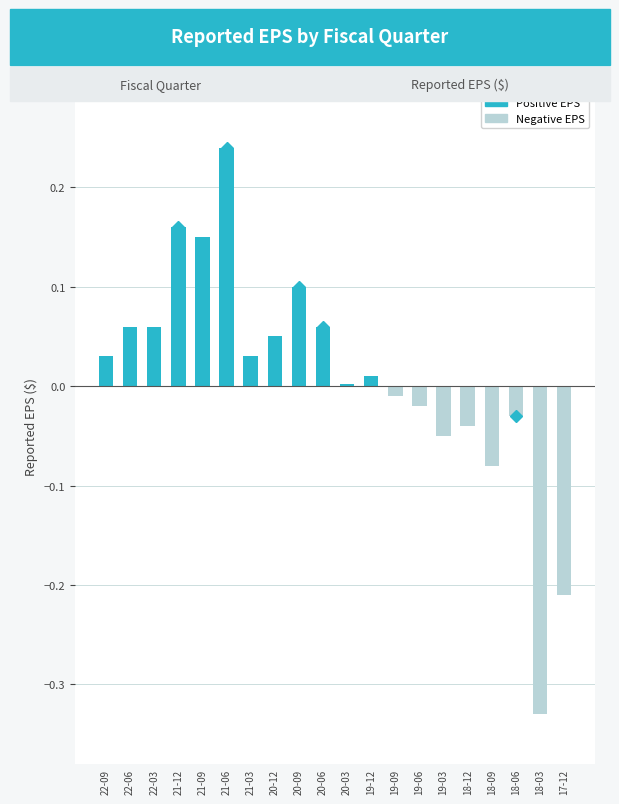

The value at 19-12 is 0.0. True or false?

True